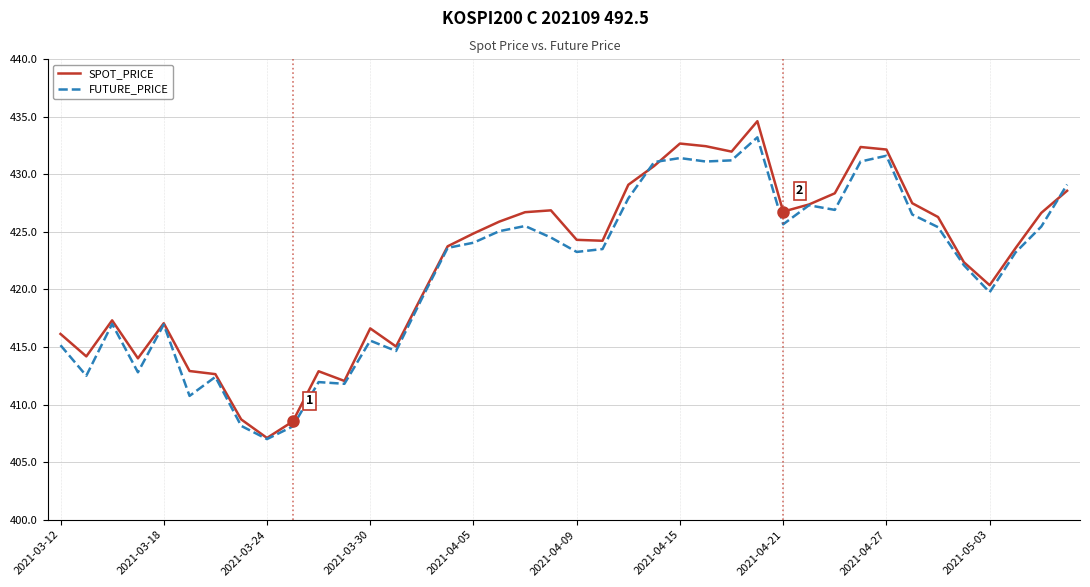

Which series has the largest range (max minus min)?

SPOT_PRICE